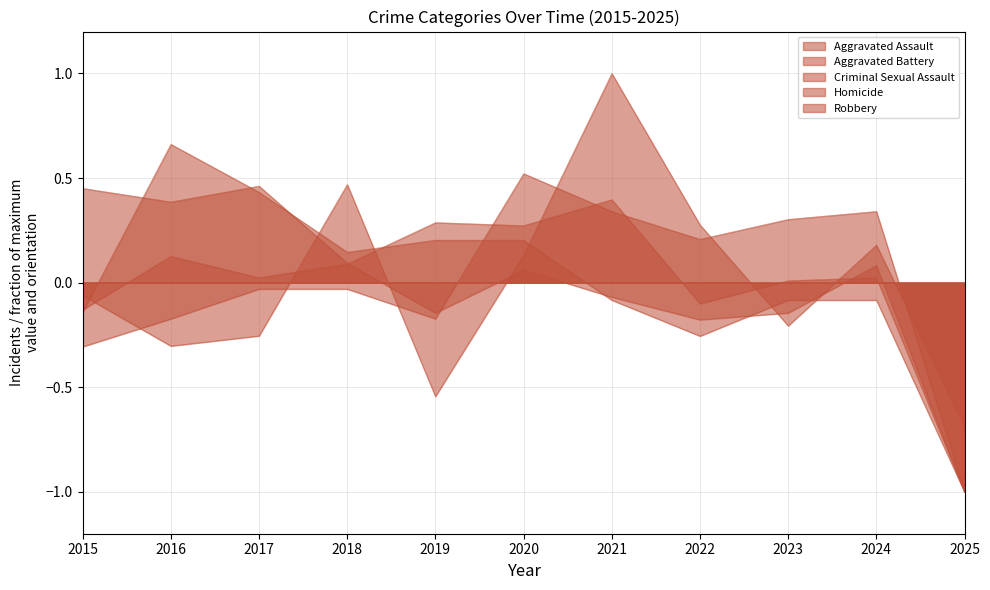

Is the value of Criminal Sexual Assault at 2017 greater than the value of Homicide at 2022?

Yes